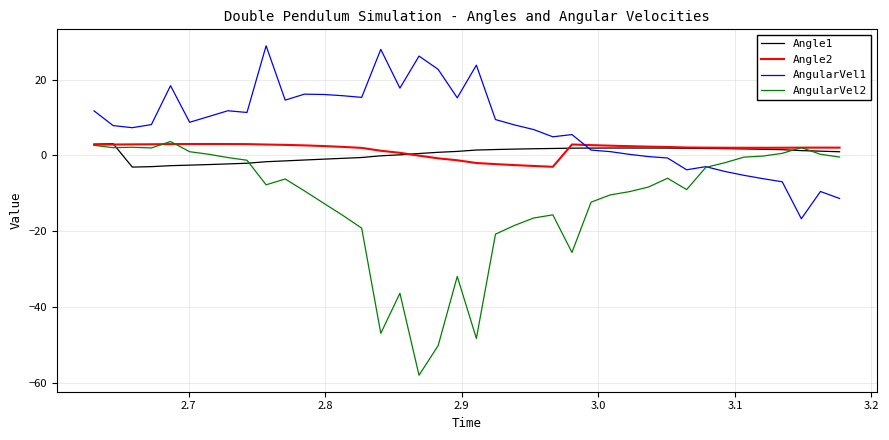

Which series ends up on top after the final intersection of Angle2 and AngularVel1?

Angle2